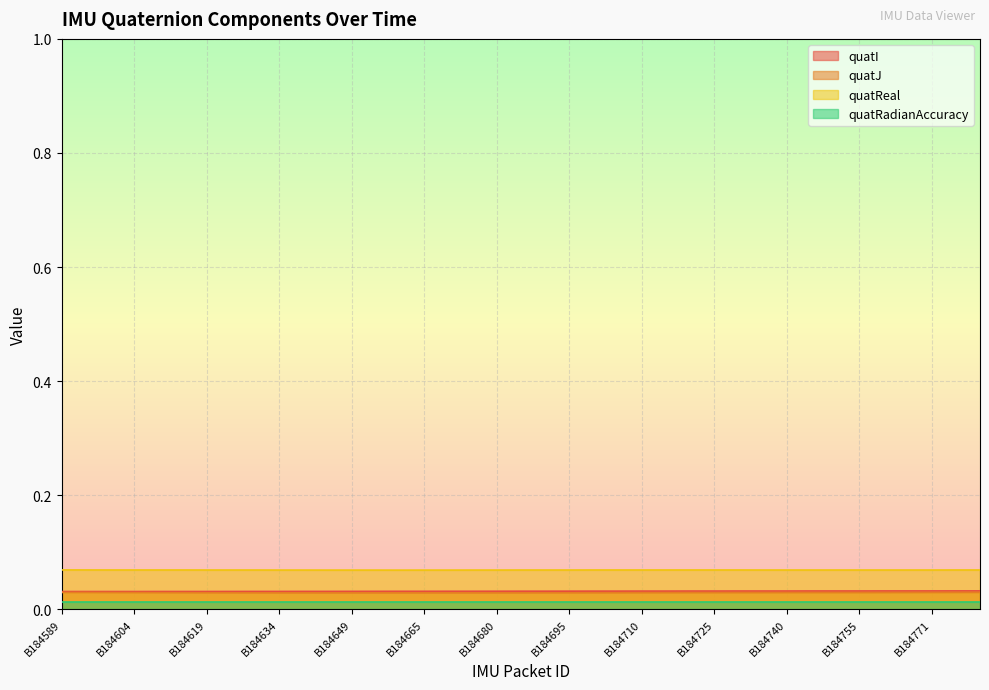

What is the value of the quatReal point at the 12th from the left?

0.1